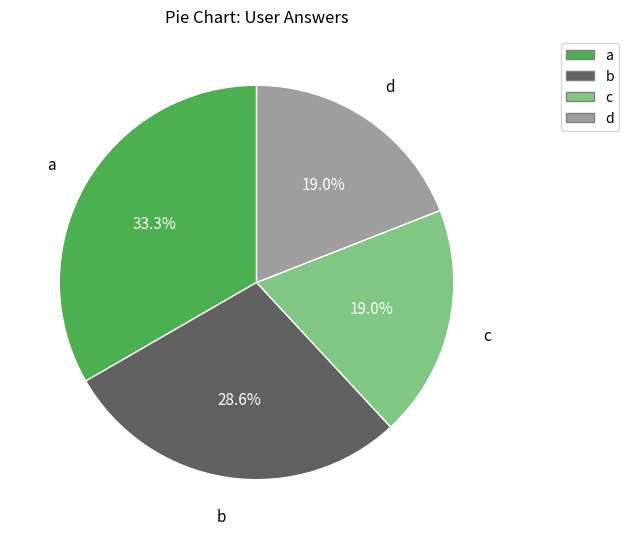

Does c represent more than half of the total?

No